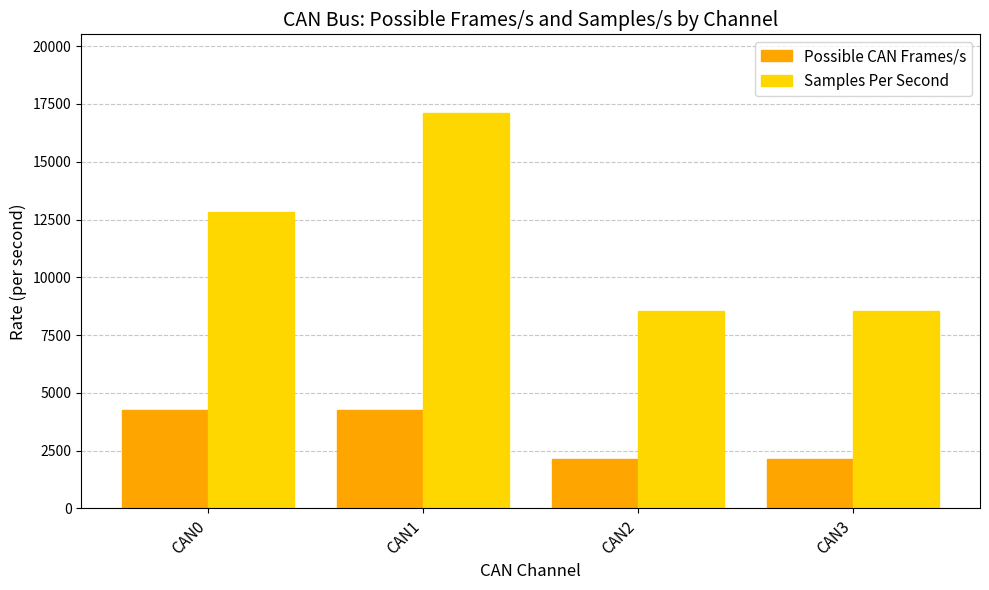

At how many categories does at least one series exceed 7318?

4